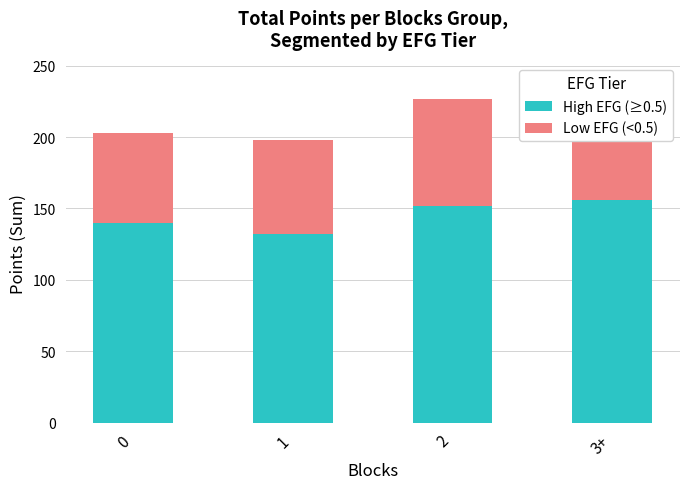

At how many categories does at least one series exceed 74?

4